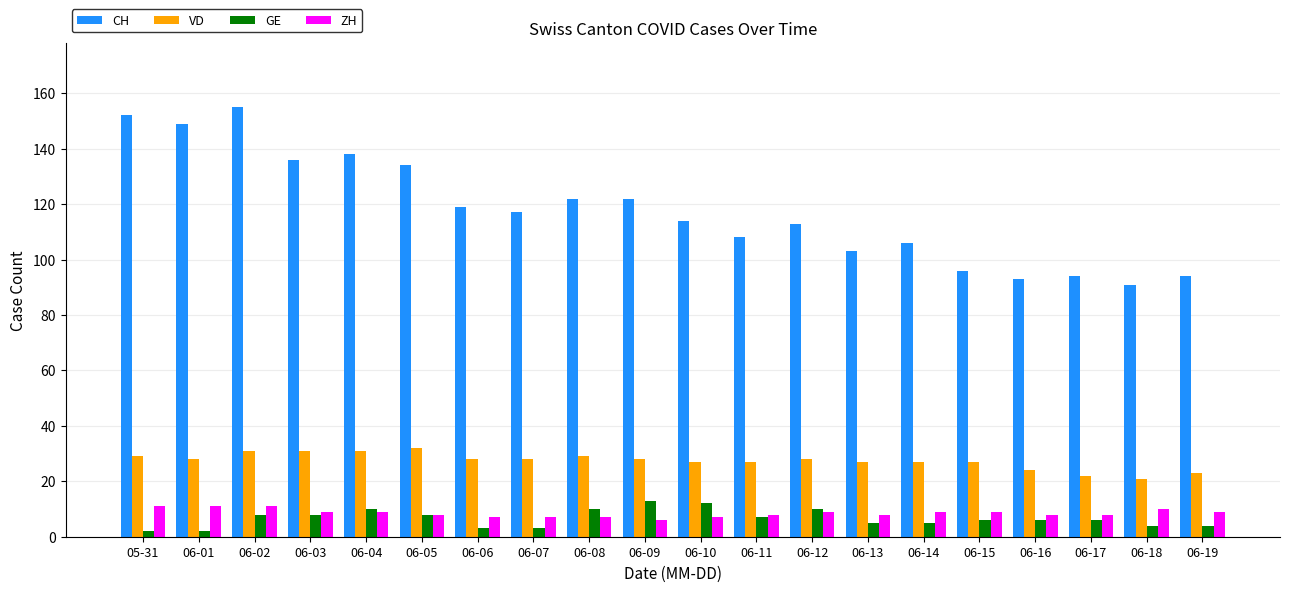

The value of CH at 06-09 is 122. True or false?

True